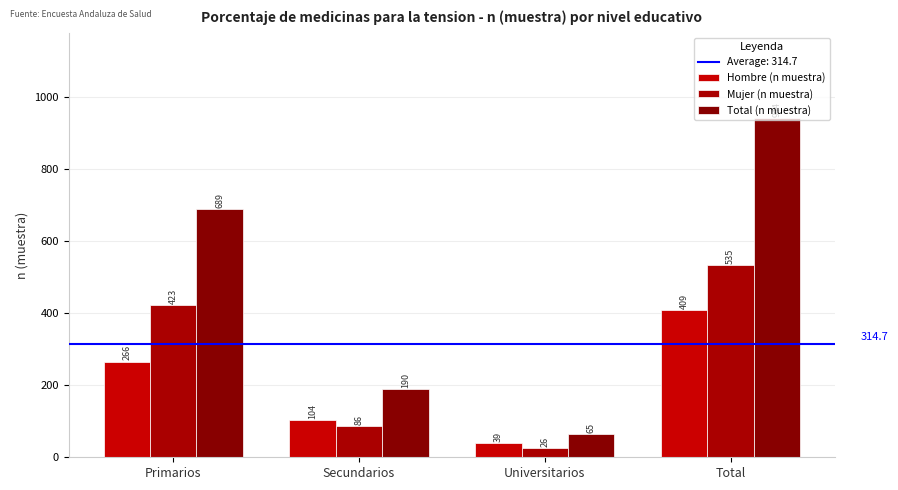

Is the value of Mujer (n muestra) at Secundarios greater than the value of Hombre (n muestra) at Universitarios?

Yes